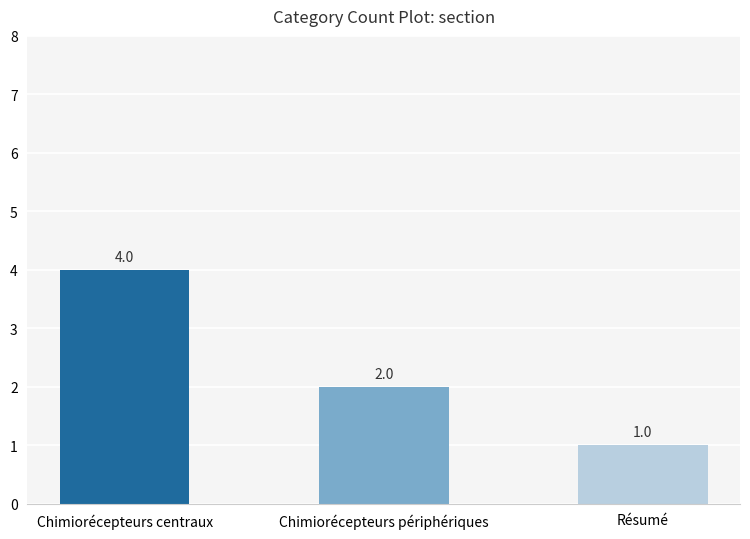

The value at Chimiorécepteurs périphériques is 1. True or false?

False